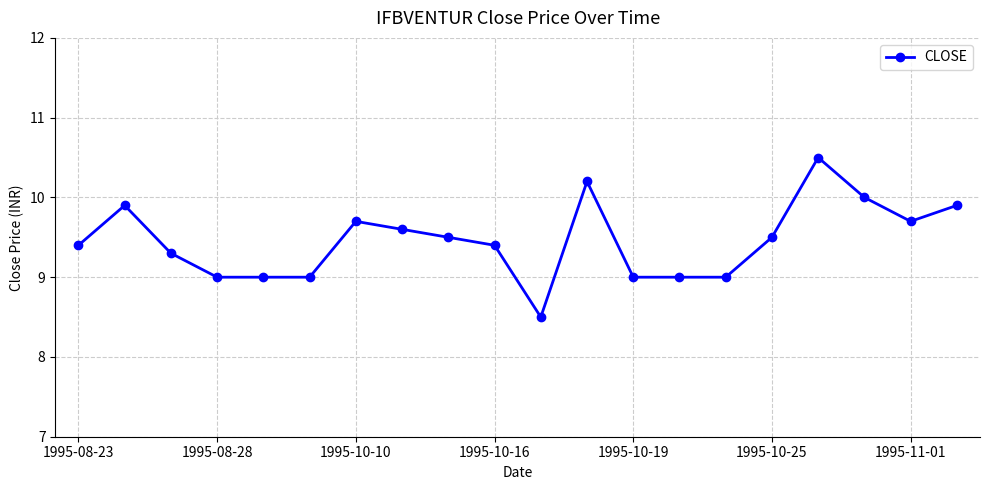

How many lines are shown in the chart?

1